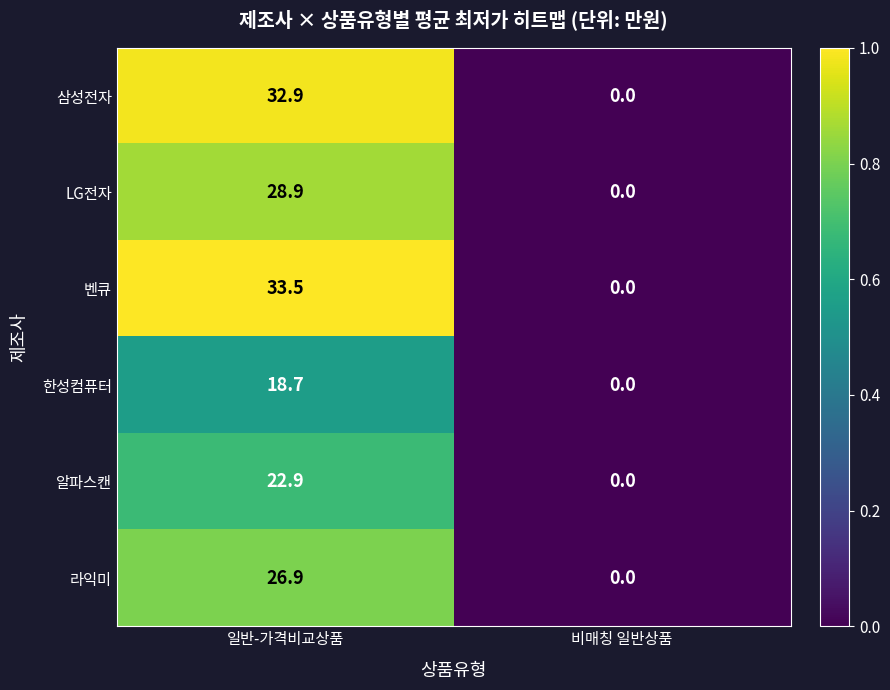

Rank the series by their maximum value, from lowest to highest.

한성컴퓨터, 알파스캔, 라익미, LG전자, 삼성전자, 벤큐